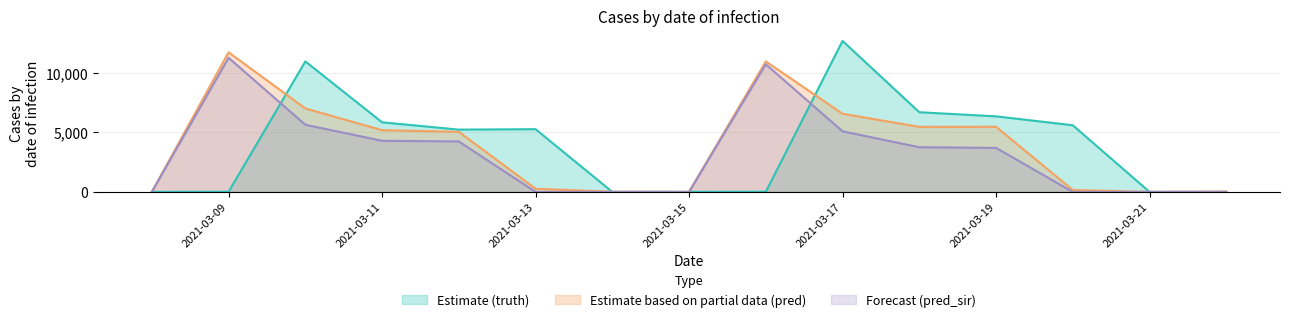

Reading left to right, extract all data points from this chart.

truth: 2021-03-08=0	2021-03-08=0	2021-03-09=9	2021-03-10=10966	2021-03-11=5850	2021-03-12=5234	2021-03-13=5271	2021-03-14=0	2021-03-15=0	2021-03-16=14	2021-03-17=12688	2021-03-18=6695	2021-03-19=6350	2021-03-20=5601	2021-03-21=0	2021-03-22=0	2021-03-22=0
pred: 2021-03-08=0	2021-03-08=0	2021-03-09=11731	2021-03-10=7016	2021-03-11=5186	2021-03-12=5050	2021-03-13=265	2021-03-14=15	2021-03-15=9	2021-03-16=10966	2021-03-17=6565	2021-03-18=5467	2021-03-19=5474	2021-03-20=157	2021-03-21=5	2021-03-22=14	2021-03-22=13
pred_sir: 2021-03-08=0	2021-03-08=0	2021-03-09=11272	2021-03-10=5643	2021-03-11=4295	2021-03-12=4241	2021-03-13=0	2021-03-14=0	2021-03-15=0	2021-03-16=10723	2021-03-17=5092	2021-03-18=3753	2021-03-19=3700	2021-03-20=0	2021-03-21=0	2021-03-22=0	2021-03-22=0